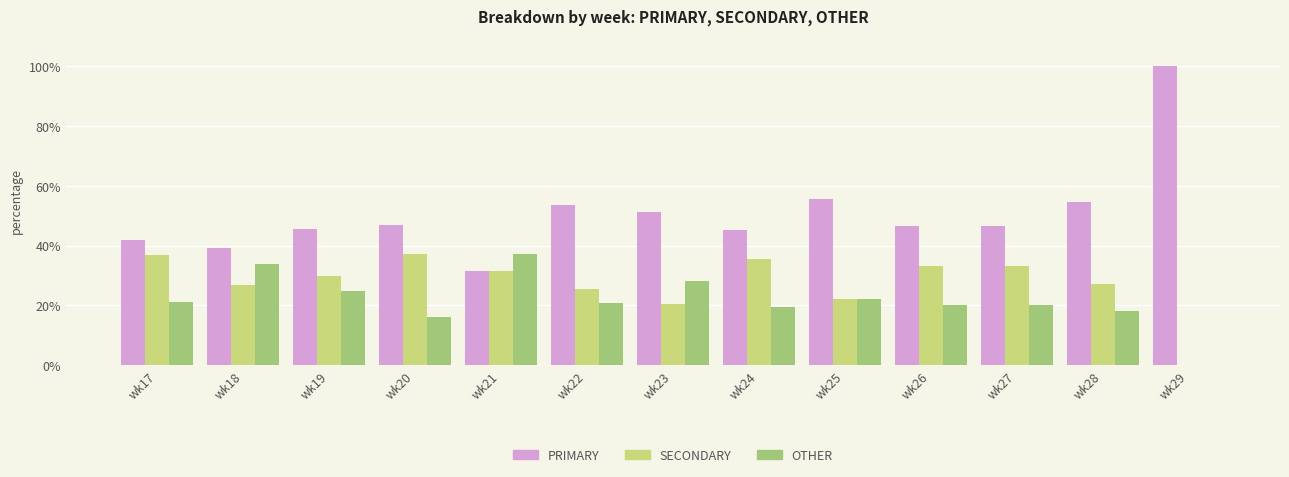

Where is PRIMARY nearest to the value 65?

wk25